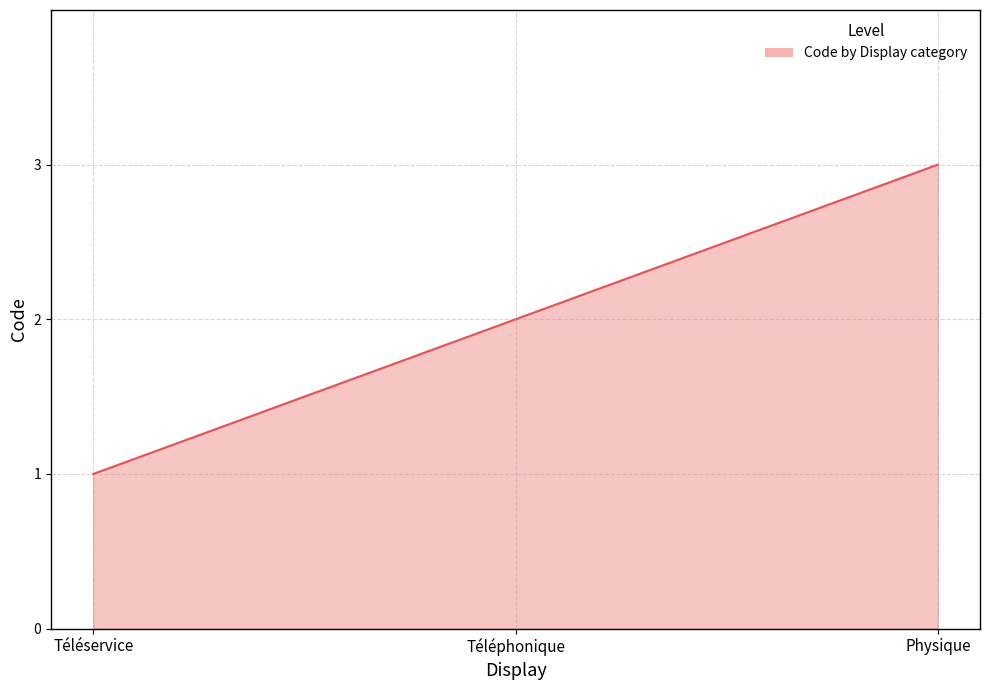

Read the value at Physique.

3